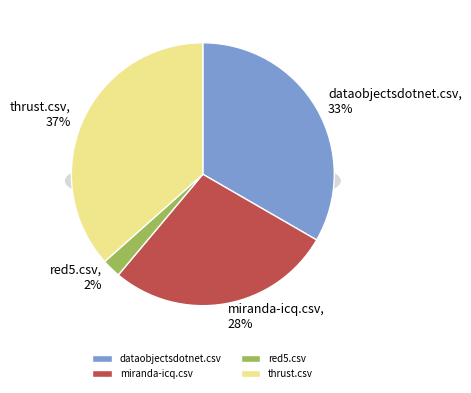

Does any single category account for the majority?

No